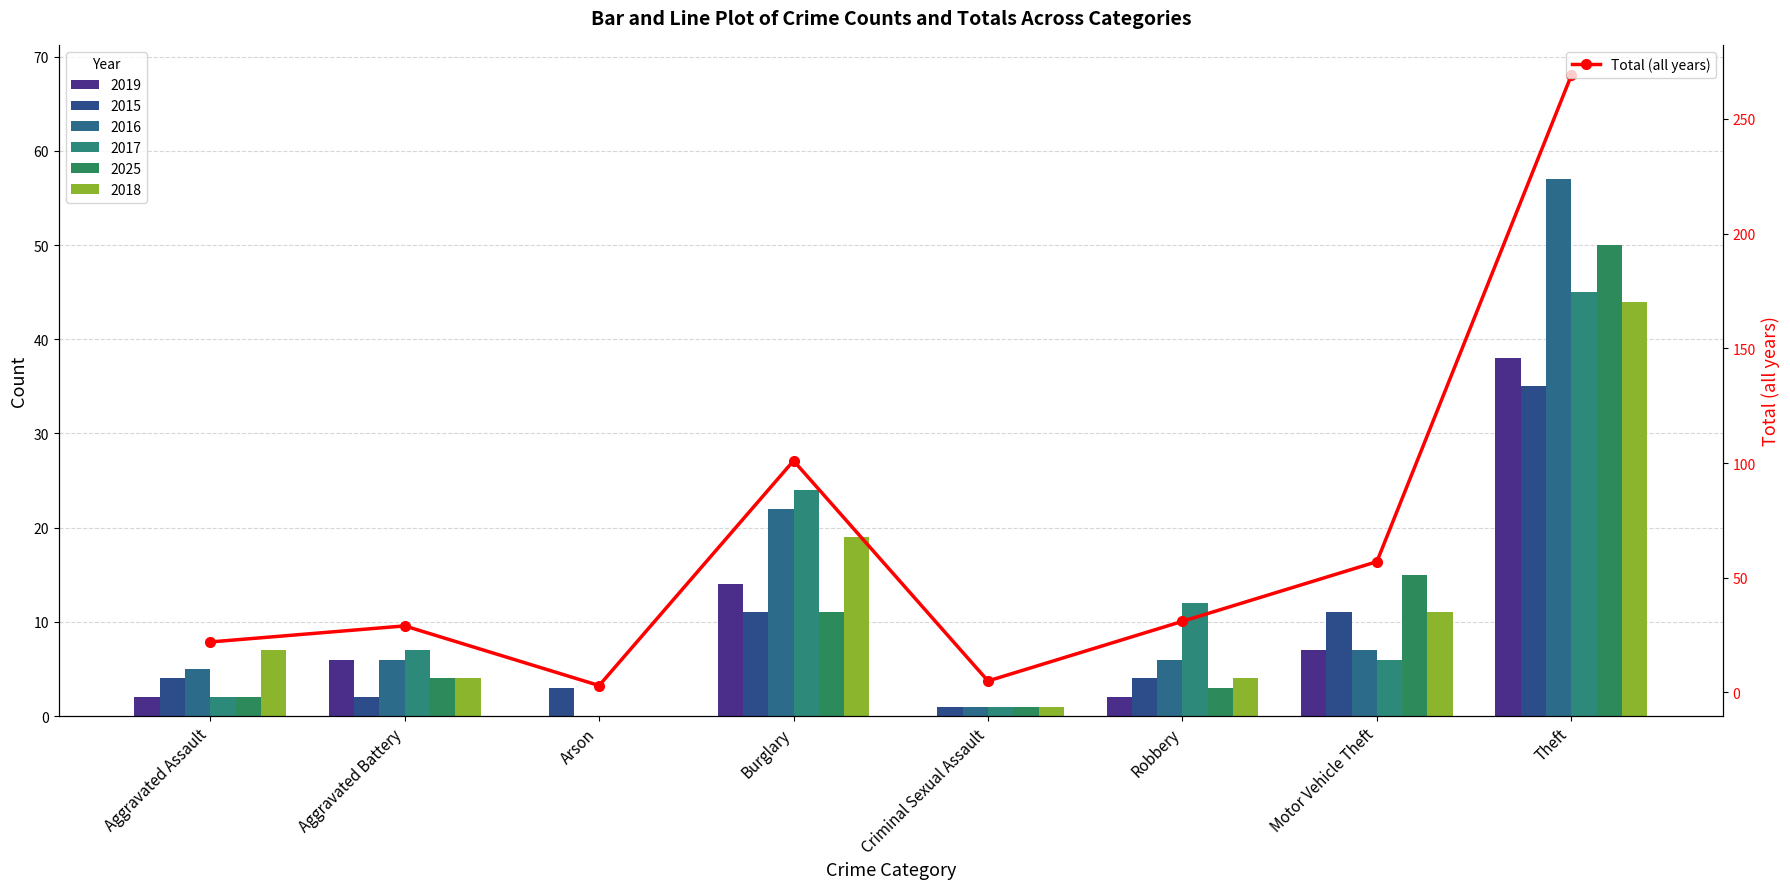

What is the difference between the second highest and minimum values?

98